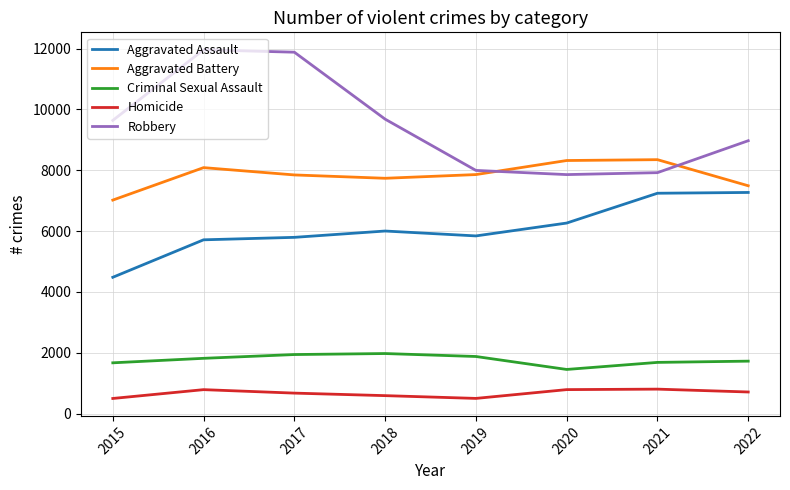

How many interior local valleys does the Robbery series have?

1